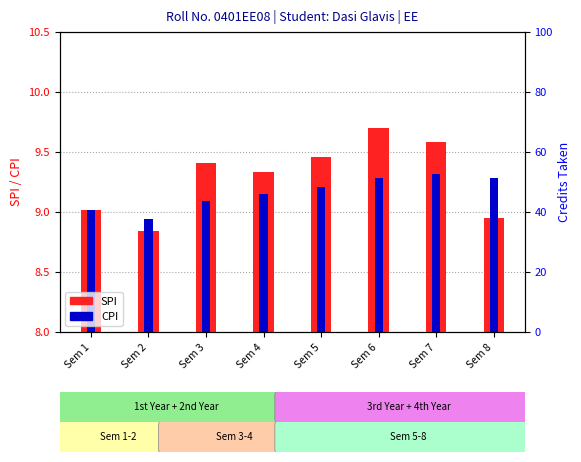

At which label does CPI first exceed 9?

Sem 1